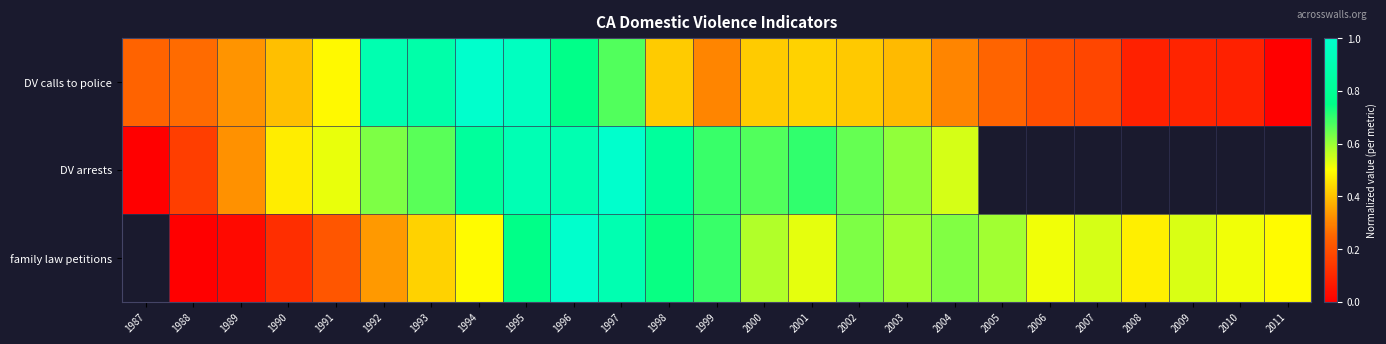

Rank the series by their maximum value, from lowest to highest.

DV arrests, family law petitions, DV calls to police